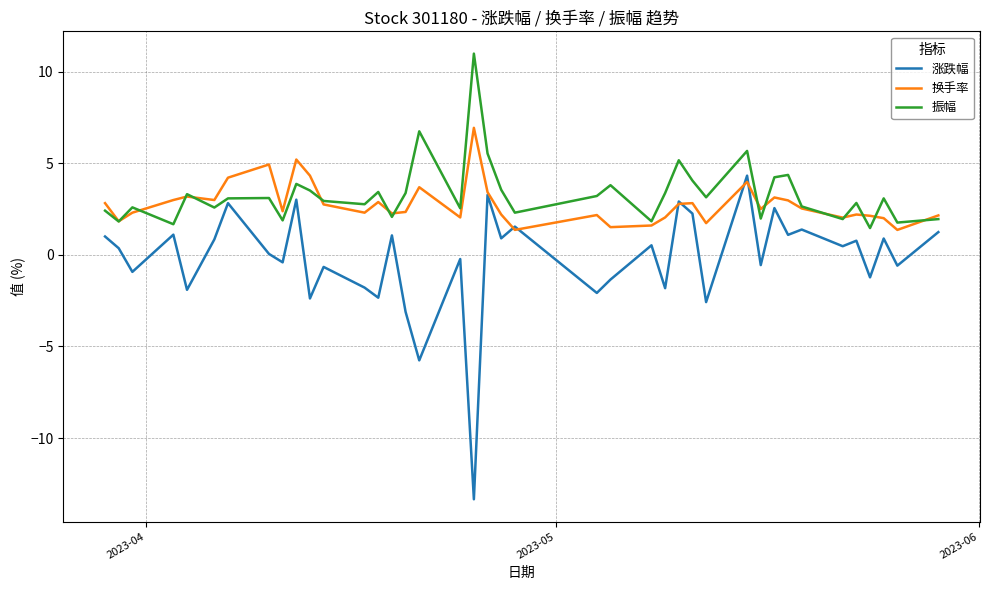

List the series in order of their peak value, lowest first.

涨跌幅, 换手率, 振幅